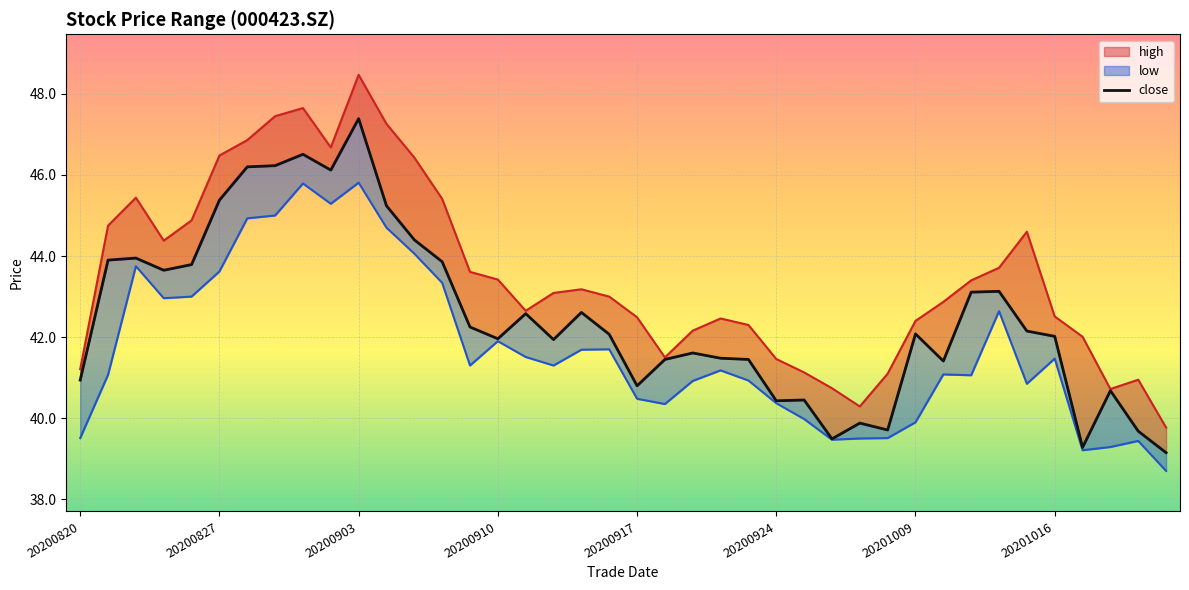

The chart shows a value of 42.2 at 14. True or false?

True